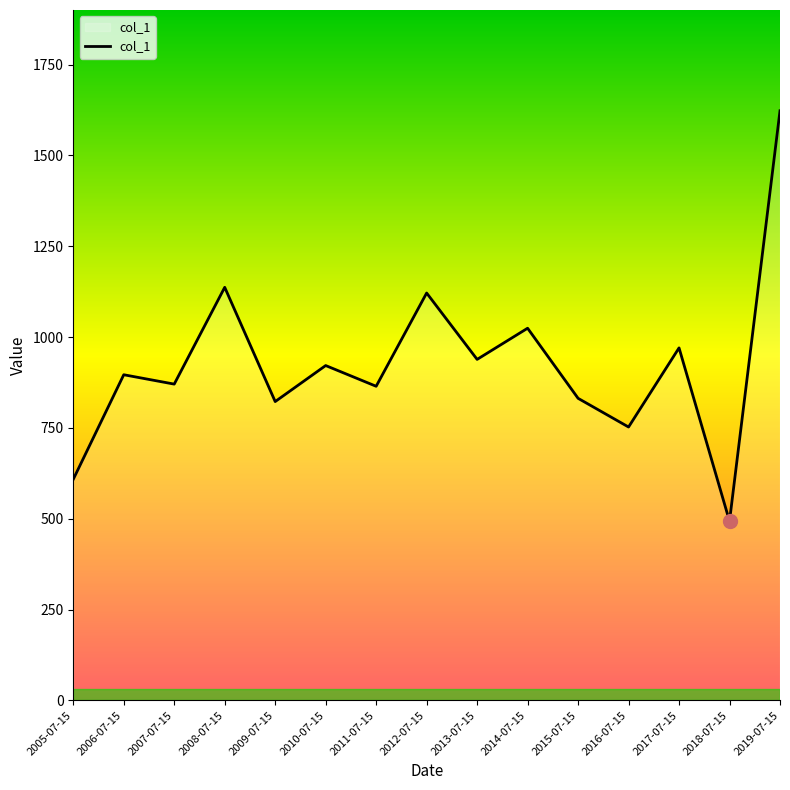

Count the number of data series in this chart.

1